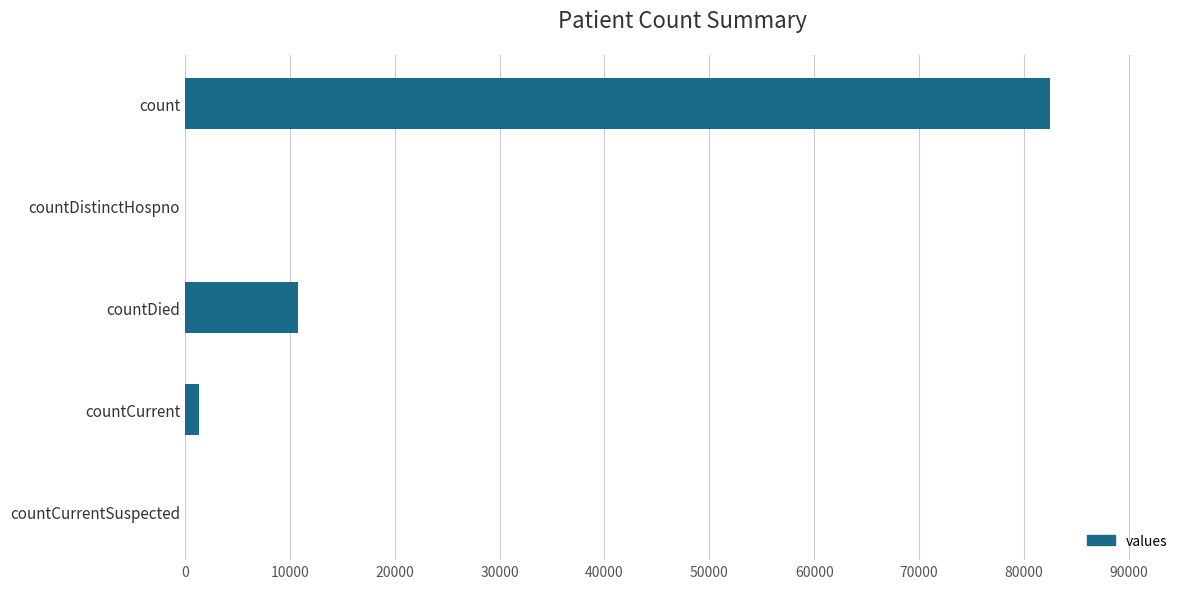

Between count and countDied, which is larger?

count